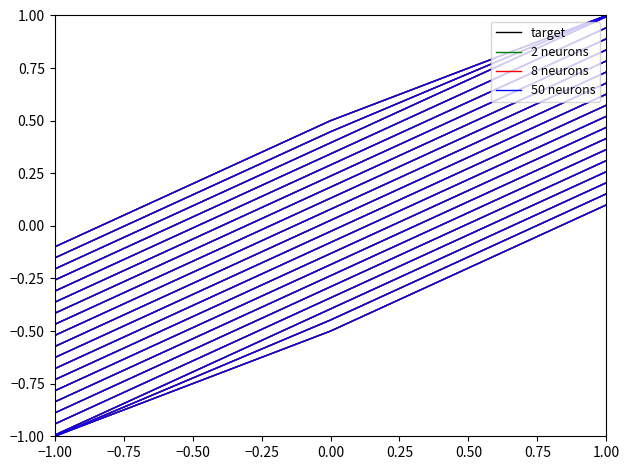

How many categories are shown in the chart?

3